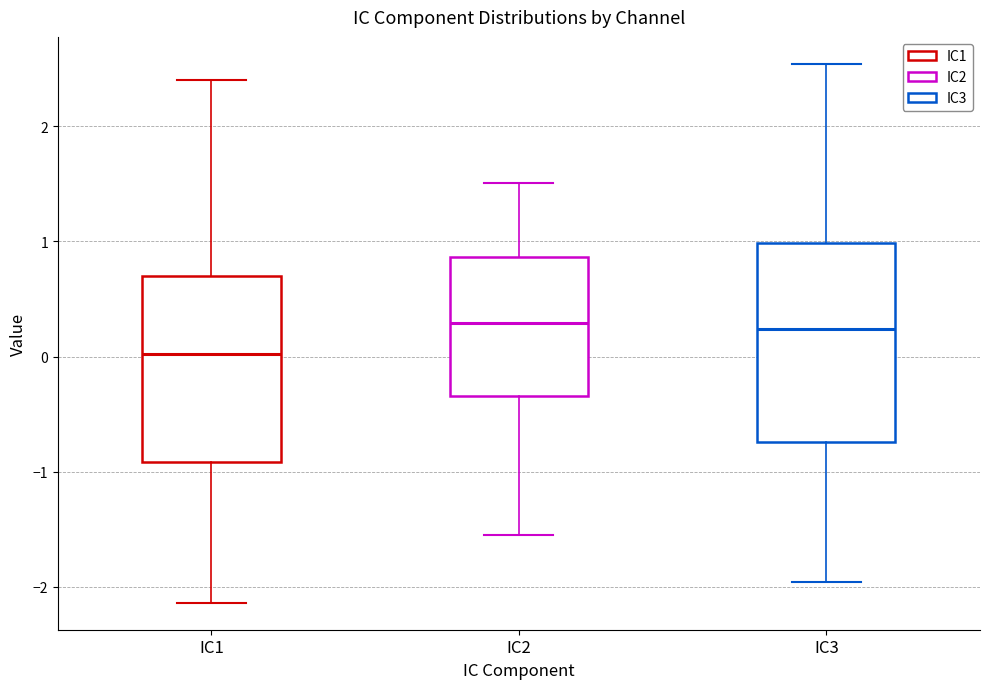

Which box is the tallest, from its lower edge to its upper edge?

IC3